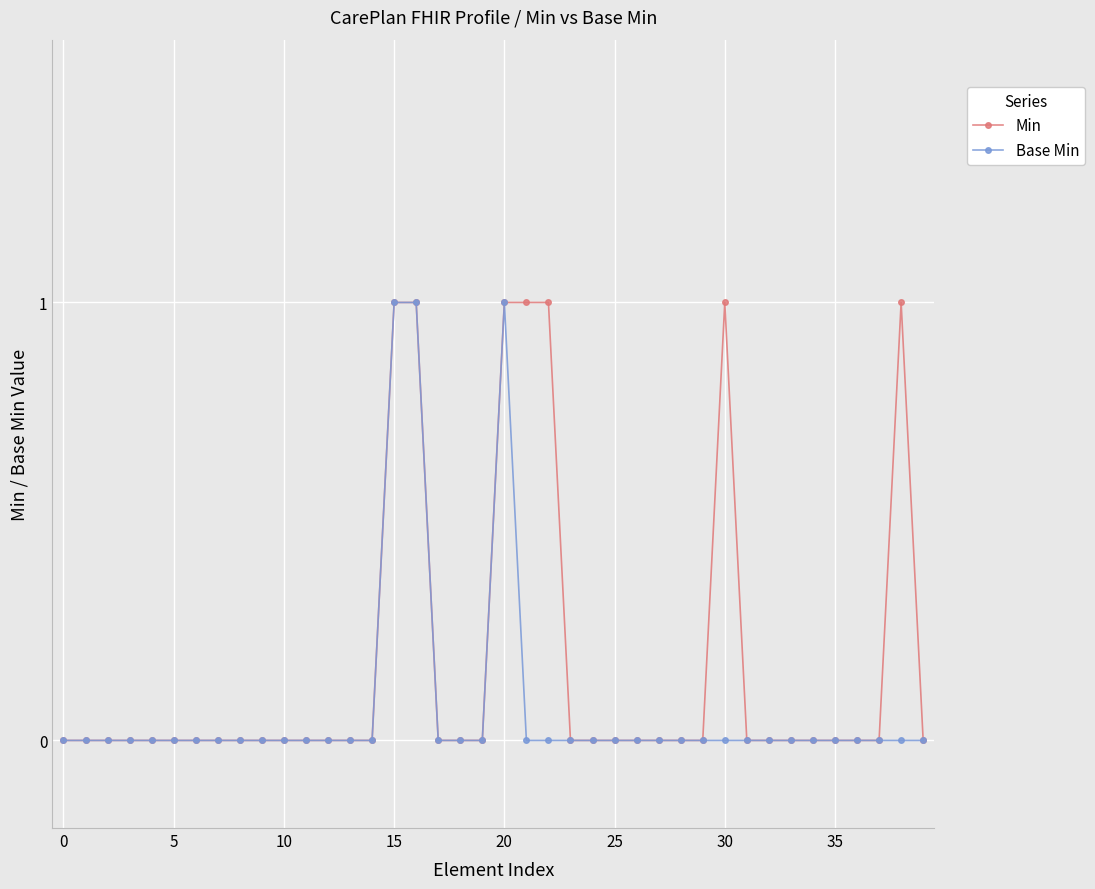

What is the difference between the maximum and minimum values in the Base Min series?

1